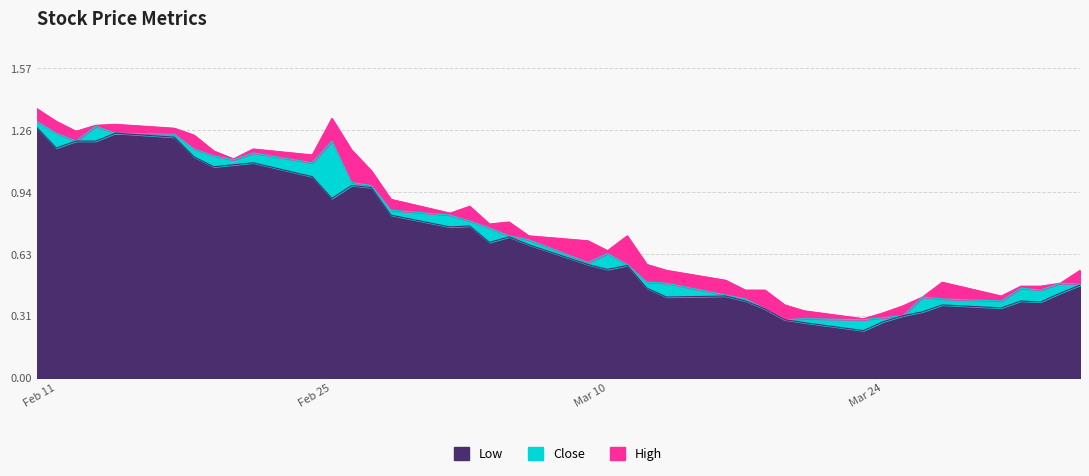

List the series in order of their peak value, highest first.

High, Close, Low